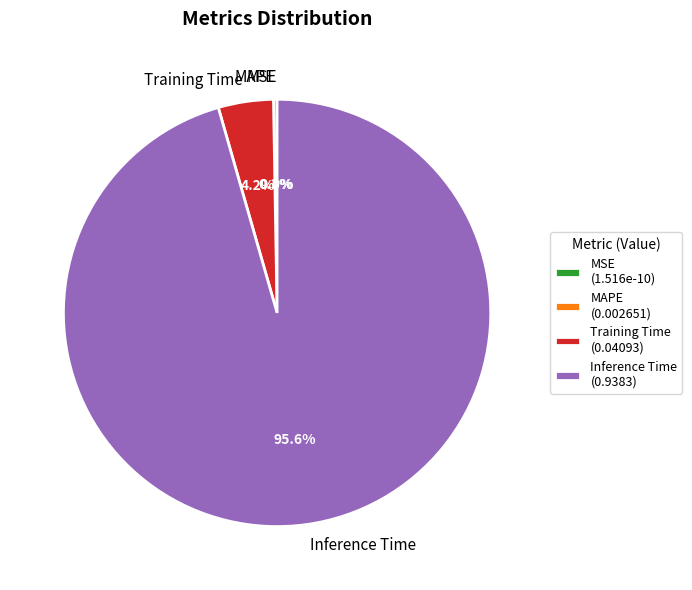

How much of the chart is everything except Training Time?

95.8%